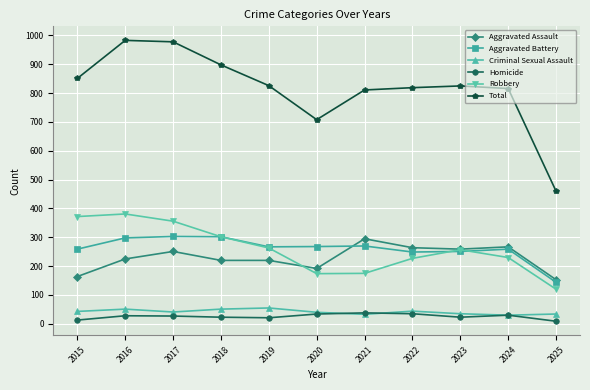

What is the lowest value of the Criminal Sexual Assault series?

30